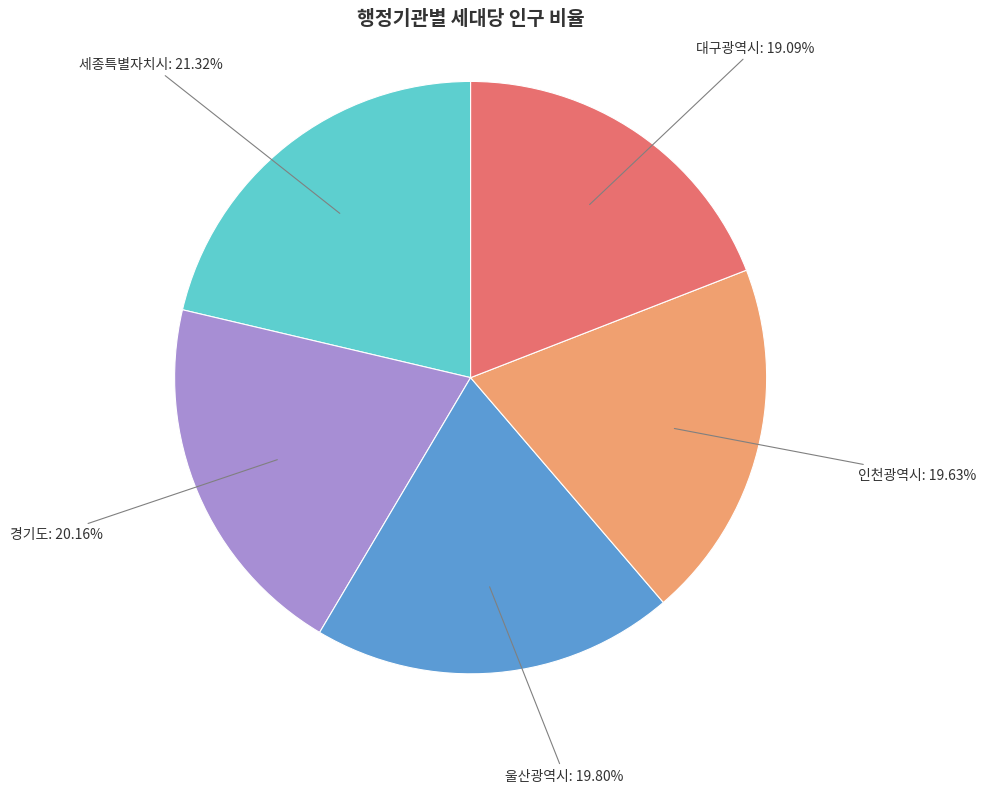

Does any single category account for the majority?

No